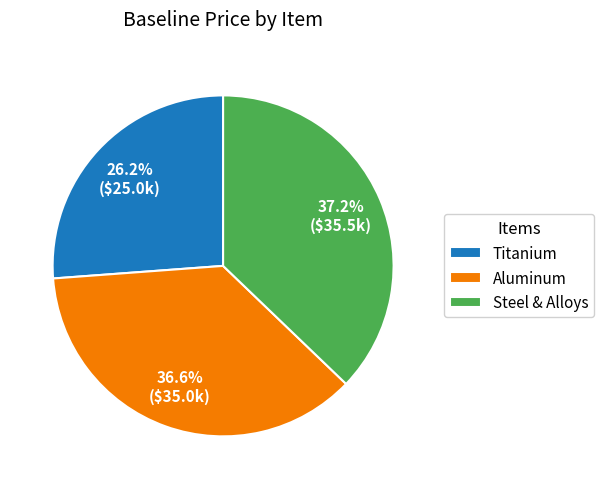

How many slices are in this pie chart?

3